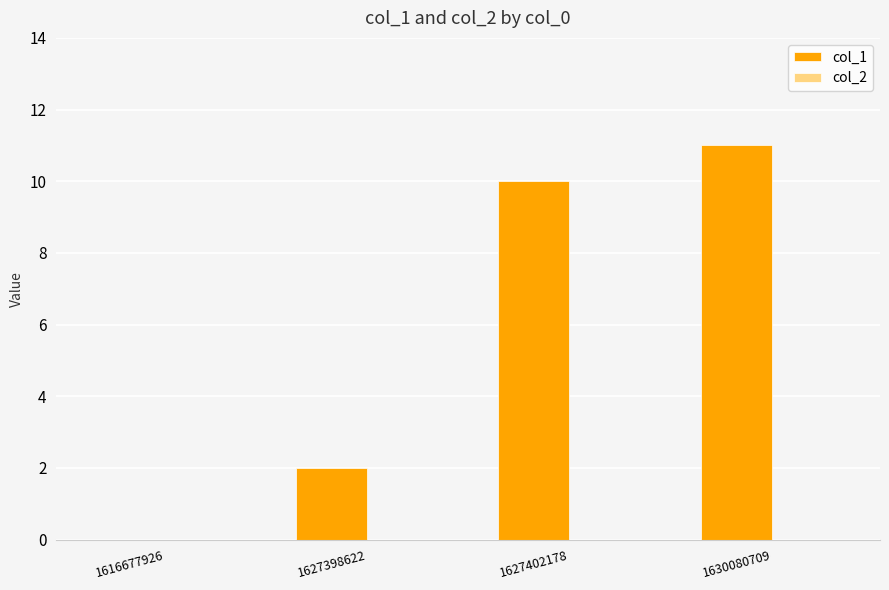

Are the bars horizontal?

No